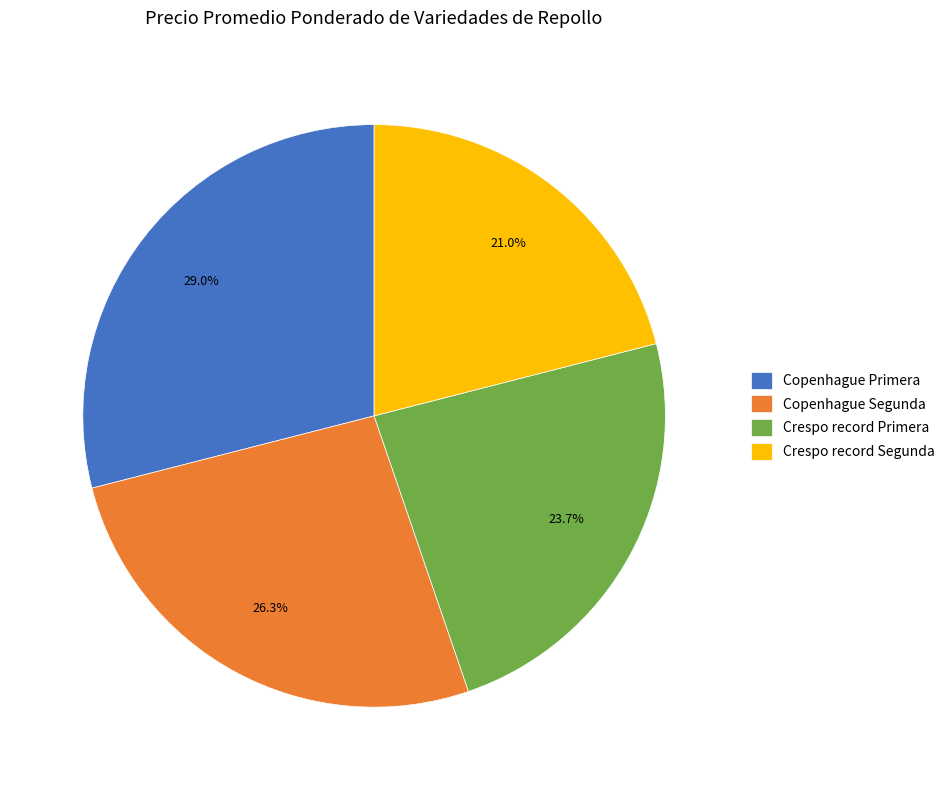

Between Crespo record Primera and Crespo record Segunda, which is larger?

Crespo record Primera